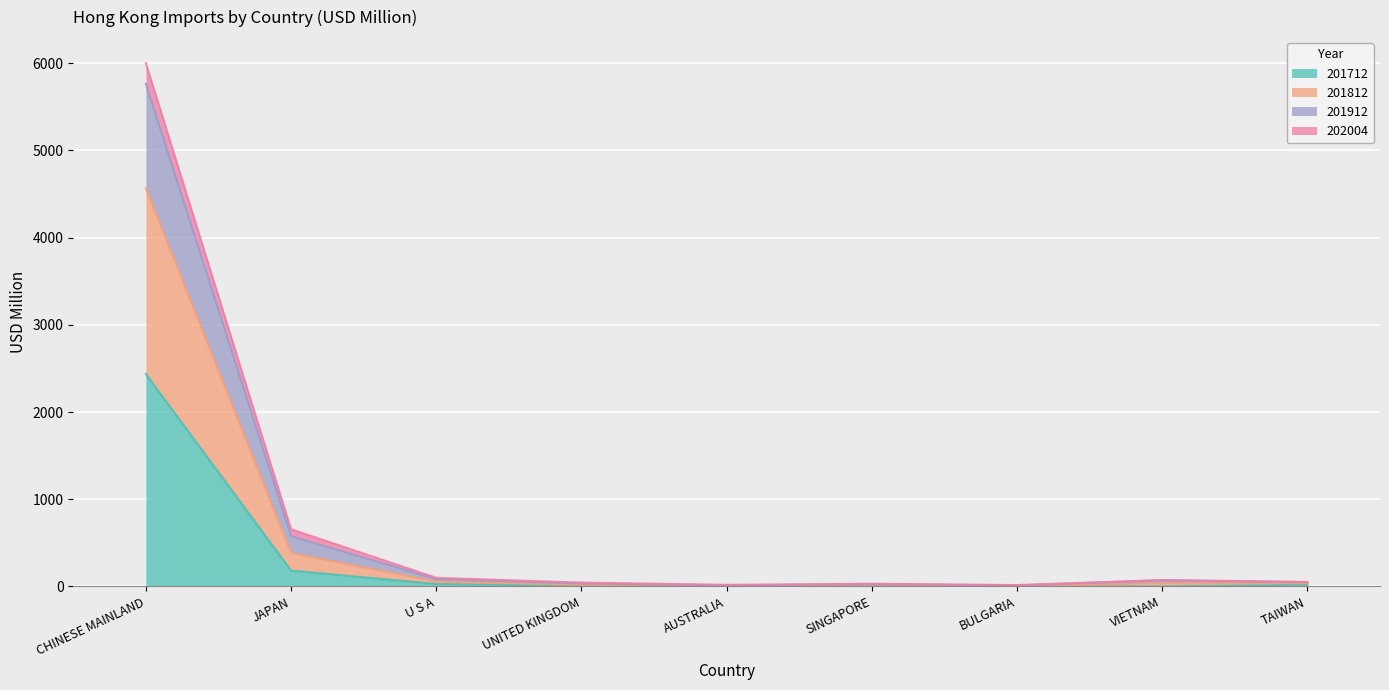

What is the minimum value shown in the chart?

0.3